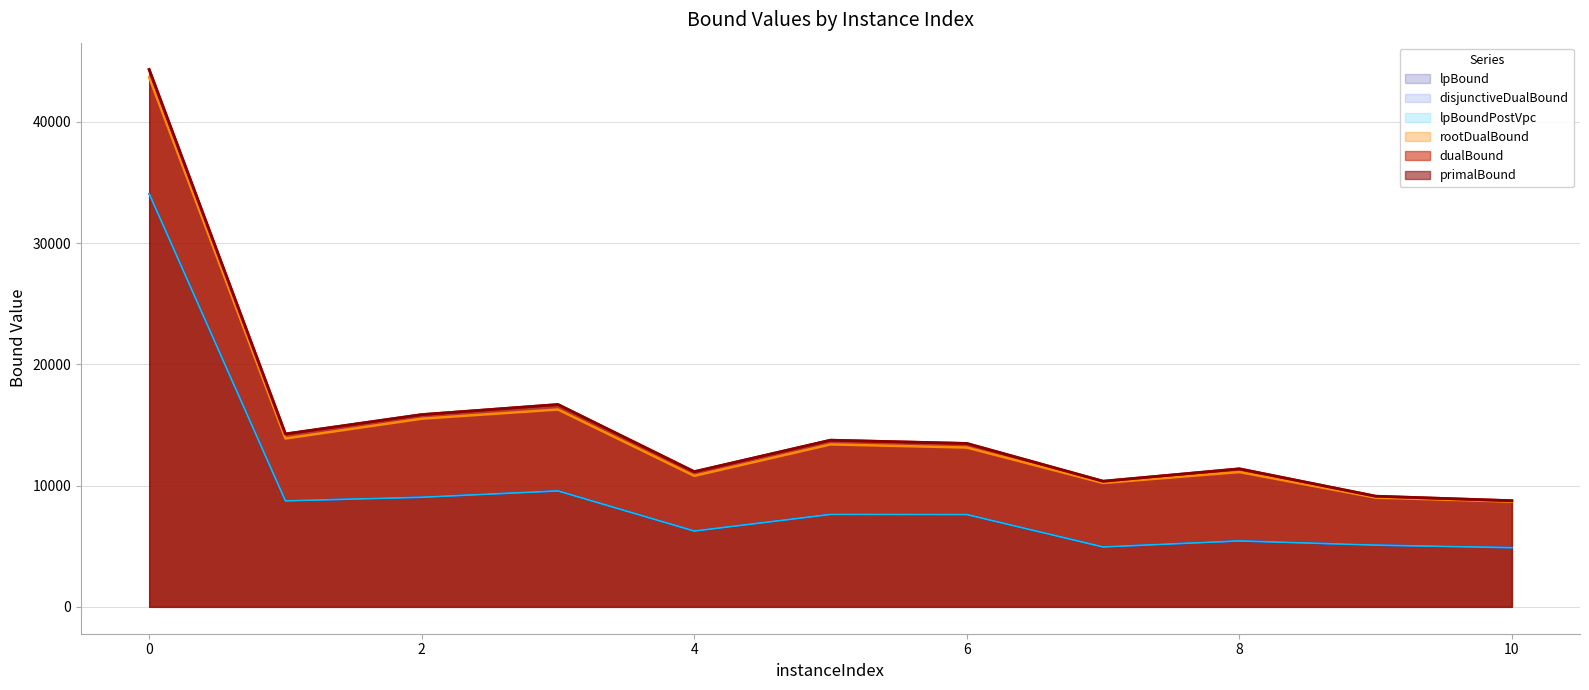

Reading left to right, list all the values displayed in this chart.

lpBound: 0=34077.5	1=8742.7	2=9040.2	3=9562.6	4=6254.5	5=7625.4	6=7615.3	7=4940.5	8=5438.5	9=5091.0	10=4881.7
disjunctiveDualBound: 0=34077.5	1=8742.7	2=9040.2	3=9562.6	4=6254.5	5=7625.4	6=7615.3	7=4940.5	8=5438.5	9=5091.0	10=4881.7
lpBoundPostVpc: 0=34077.5	1=8742.7	2=9040.2	3=9562.6	4=6254.5	5=7625.4	6=7615.3	7=4940.5	8=5438.5	9=5091.0	10=4881.7
rootDualBound: 0=43686.4	1=13885.1	2=15517.4	3=16275.6	4=10805.3	5=13396.7	6=13139.2	7=10217.0	8=11116.3	9=9010.0	10=8677.7
dualBound: 0=44311.6	1=14258.7	2=15855.2	3=16685.5	4=11146.9	5=13744.9	6=13476.0	7=10360.2	8=11382.8	9=9125.7	10=8754.3
primalBound: 0=44316.0	1=14259.8	2=15856.8	3=16687.1	4=11147.7	5=13746.2	6=13476.8	7=10361.2	8=11383.9	9=9126.6	10=8754.3